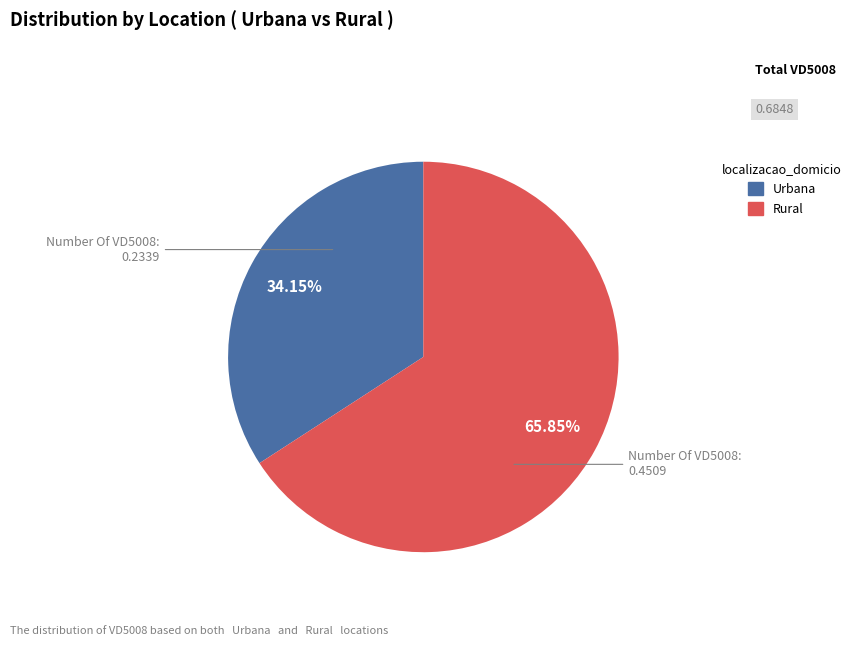

Rank the categories by value from highest to lowest.

Rural, Urbana